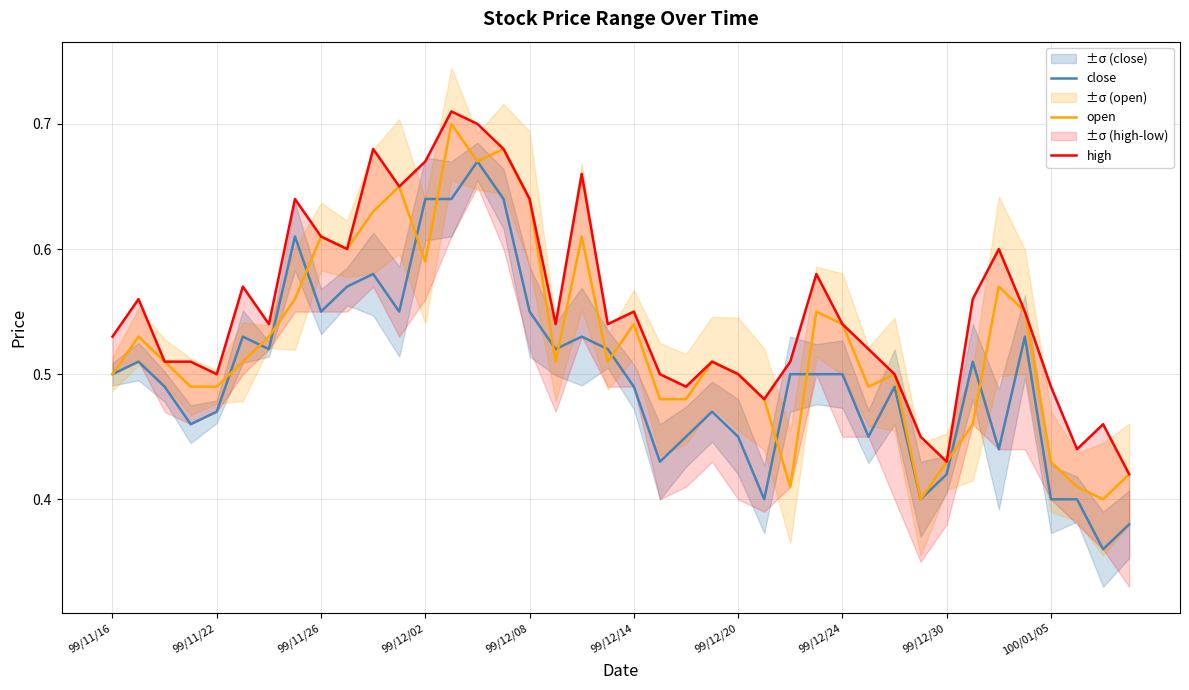

At which label is open closest to 0?

31